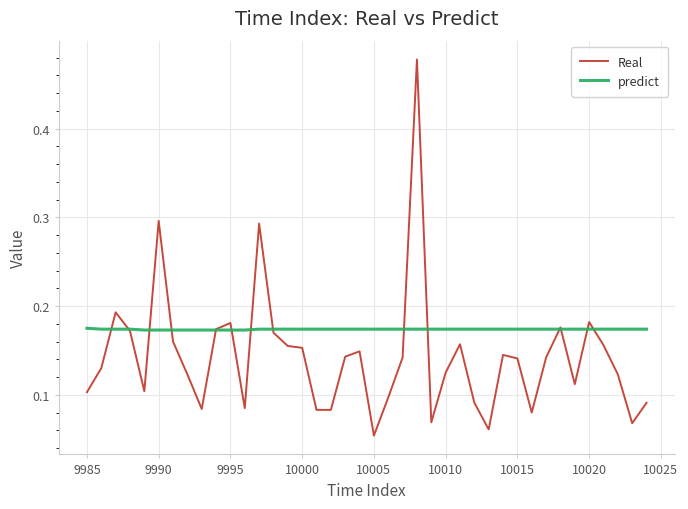

Which series has the largest total across all categories?

predict